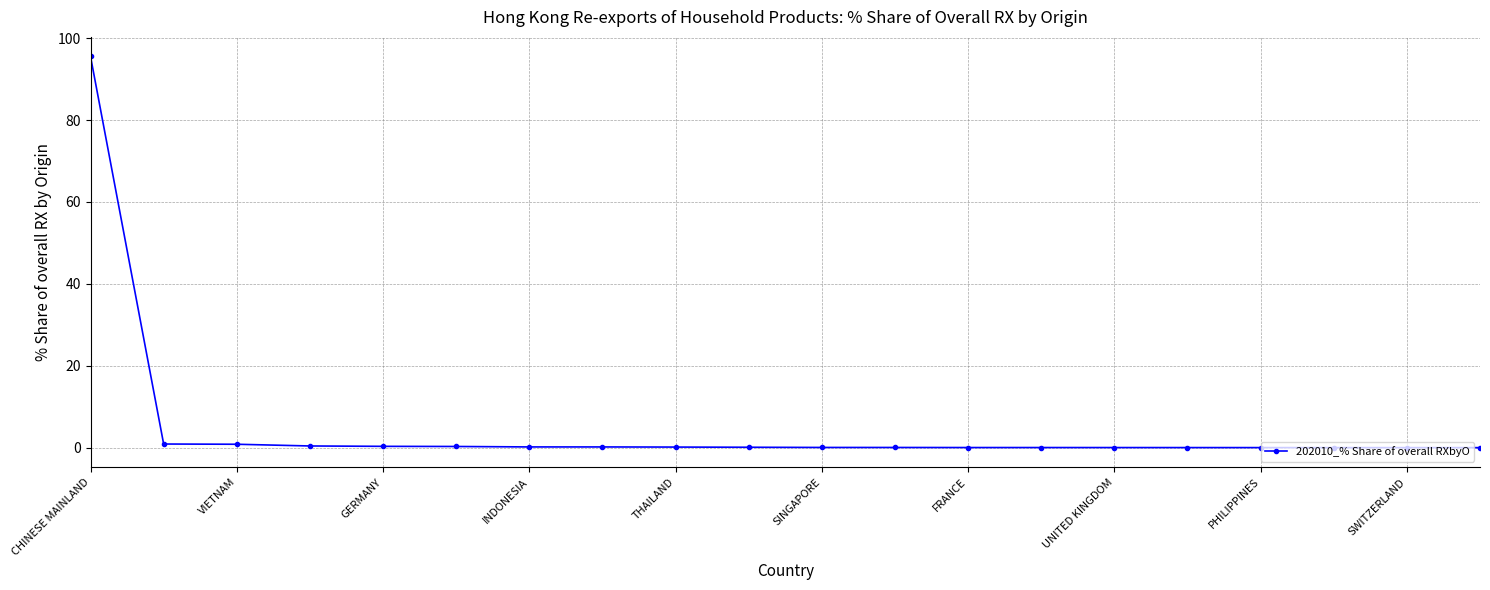

What is the difference between the maximum and minimum values?

95.5